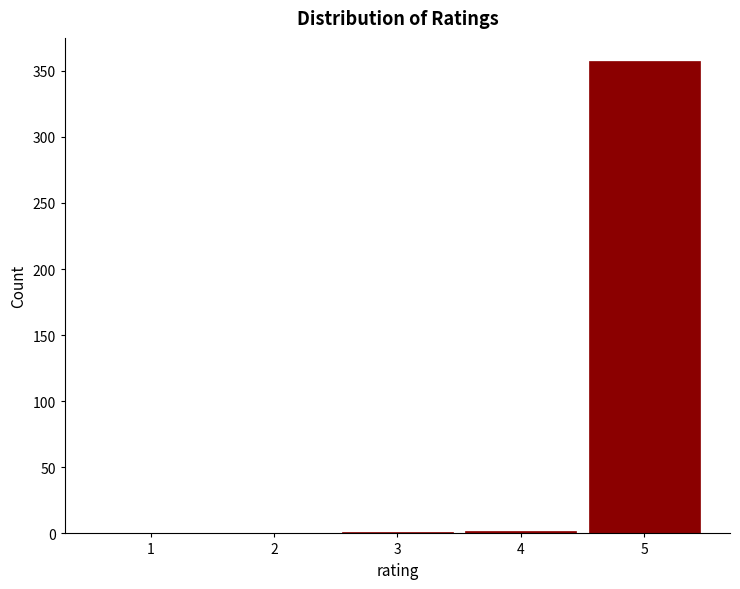

Is it true that the value at 2 is 141?

False